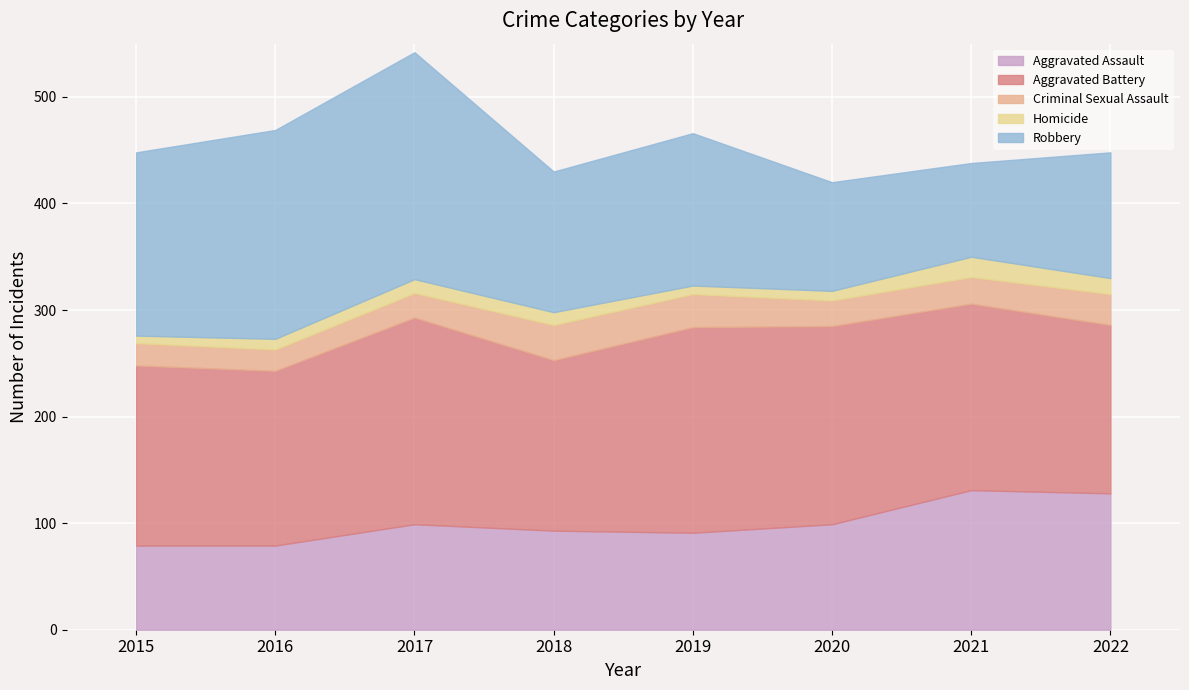

True or false: Aggravated Battery and Aggravated Assault cross at least once.

False